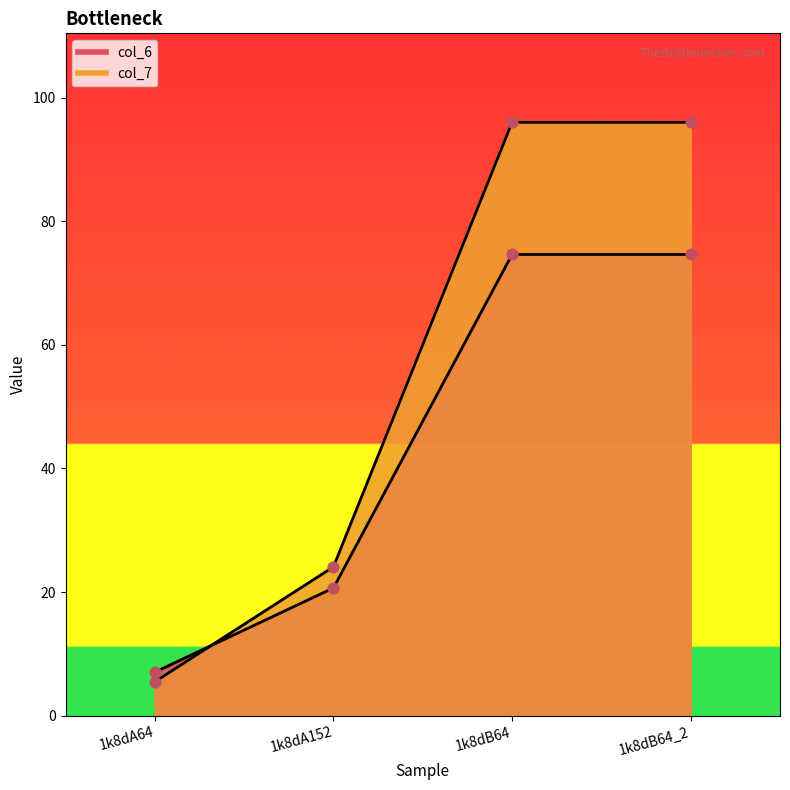

At how many categories does at least one series exceed 29?

2